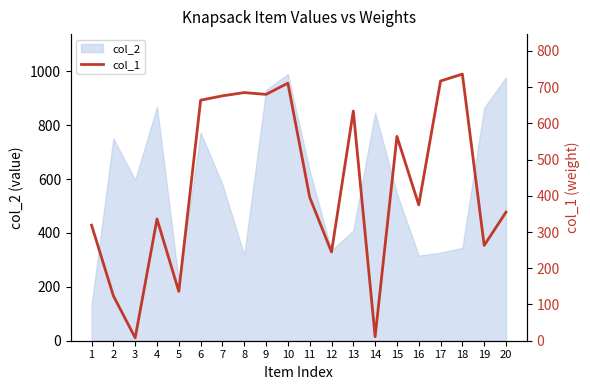

Is this an area chart (filled region under the line)?

No